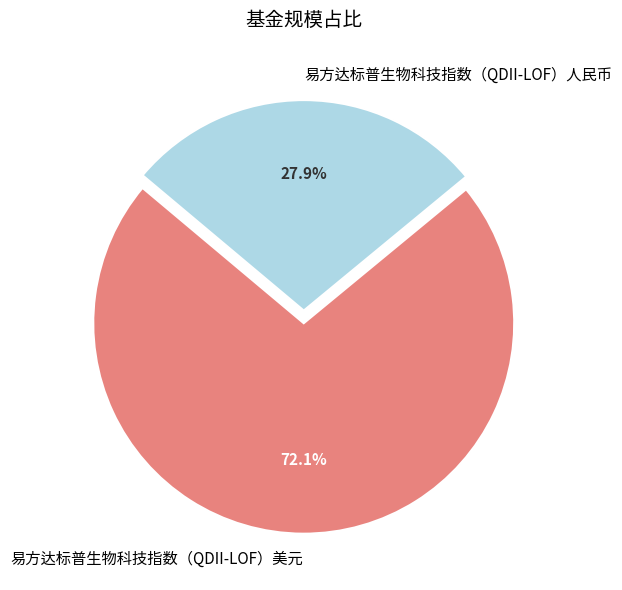

Count the number of slices in the pie.

2